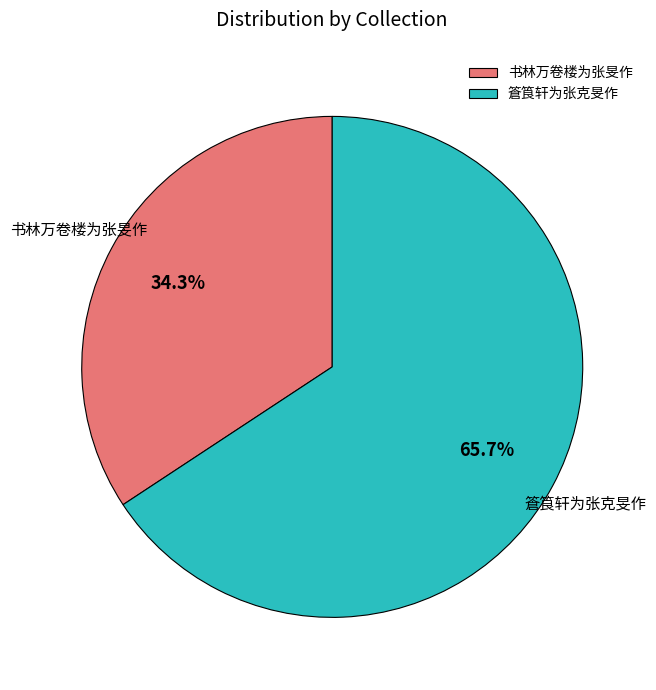

Between 书林万卷楼为张旻作 and 篬筤轩为张克旻作, which is larger?

篬筤轩为张克旻作